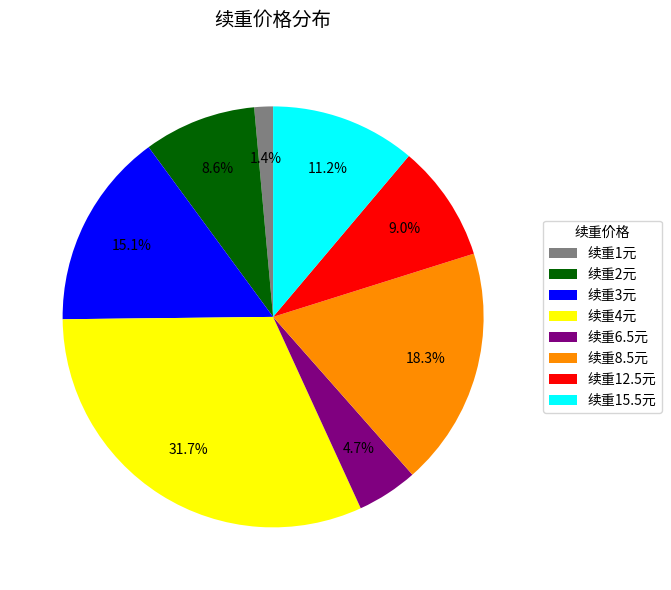

Does 续重15.5元 account for over 50% of the chart?

No